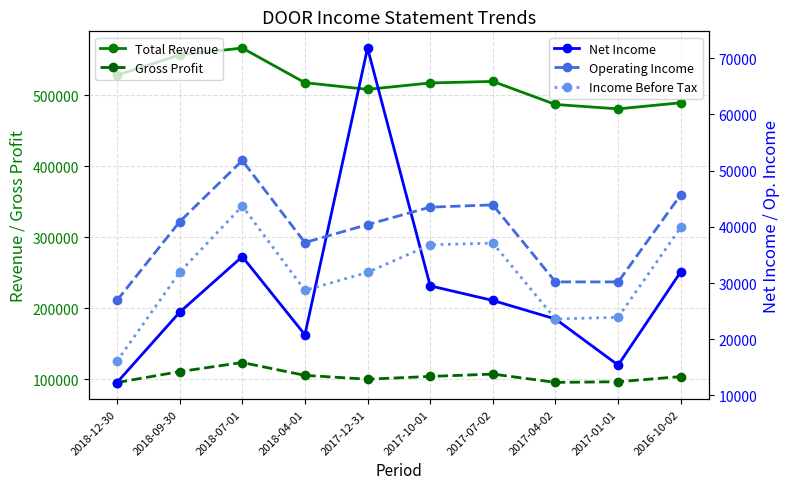

Reading left to right, extract all data points from this chart.

Total Revenue: 528400	557100	566700	517900	508500	517500	519700	487200	481000	489600
Gross Profit: 95400	110800	123600	105500	100100	104000	107300	95600	96500	103800
Net Income: 12300	24800	34700	20800	71800	29500	26900	23600	15400	32000
Operating Income: 26900	40900	51800	37200	40400	43500	43900	30200	30200	45700
Income Before Tax: 16100	31900	43700	28700	31900	36800	37100	23600	23900	39900